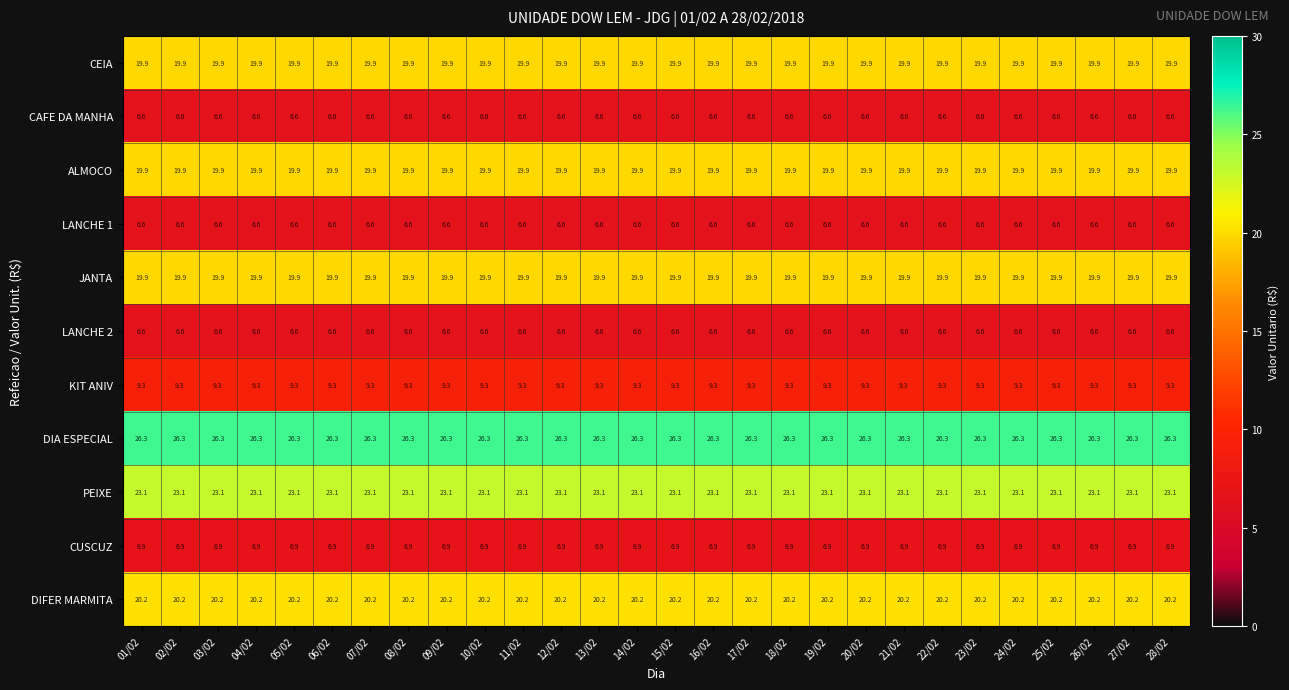

Which series has the largest total across all categories?

DIA ESPECIAL